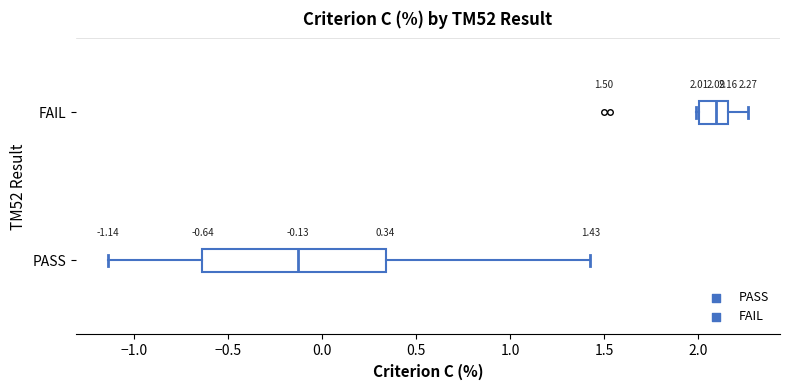

Comparing the boxes themselves (not the whiskers), which one is the widest?

PASS